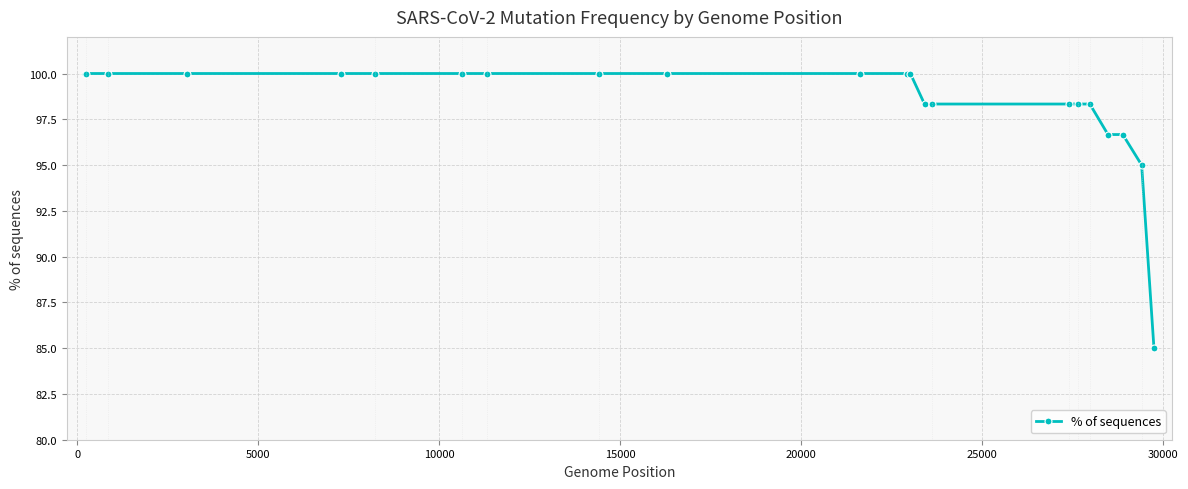

What is the average value?

98.4